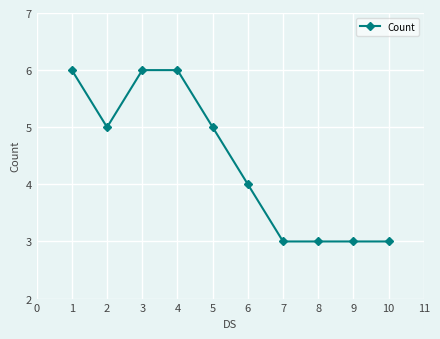

What is the smallest value displayed?

3